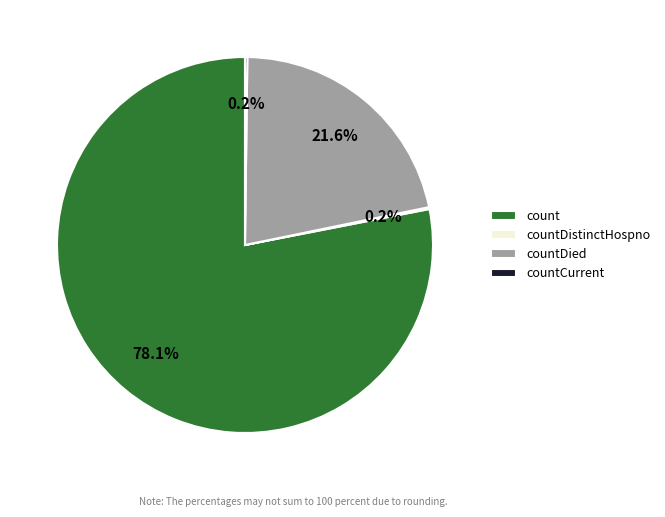

Which category accounts for the majority?

count